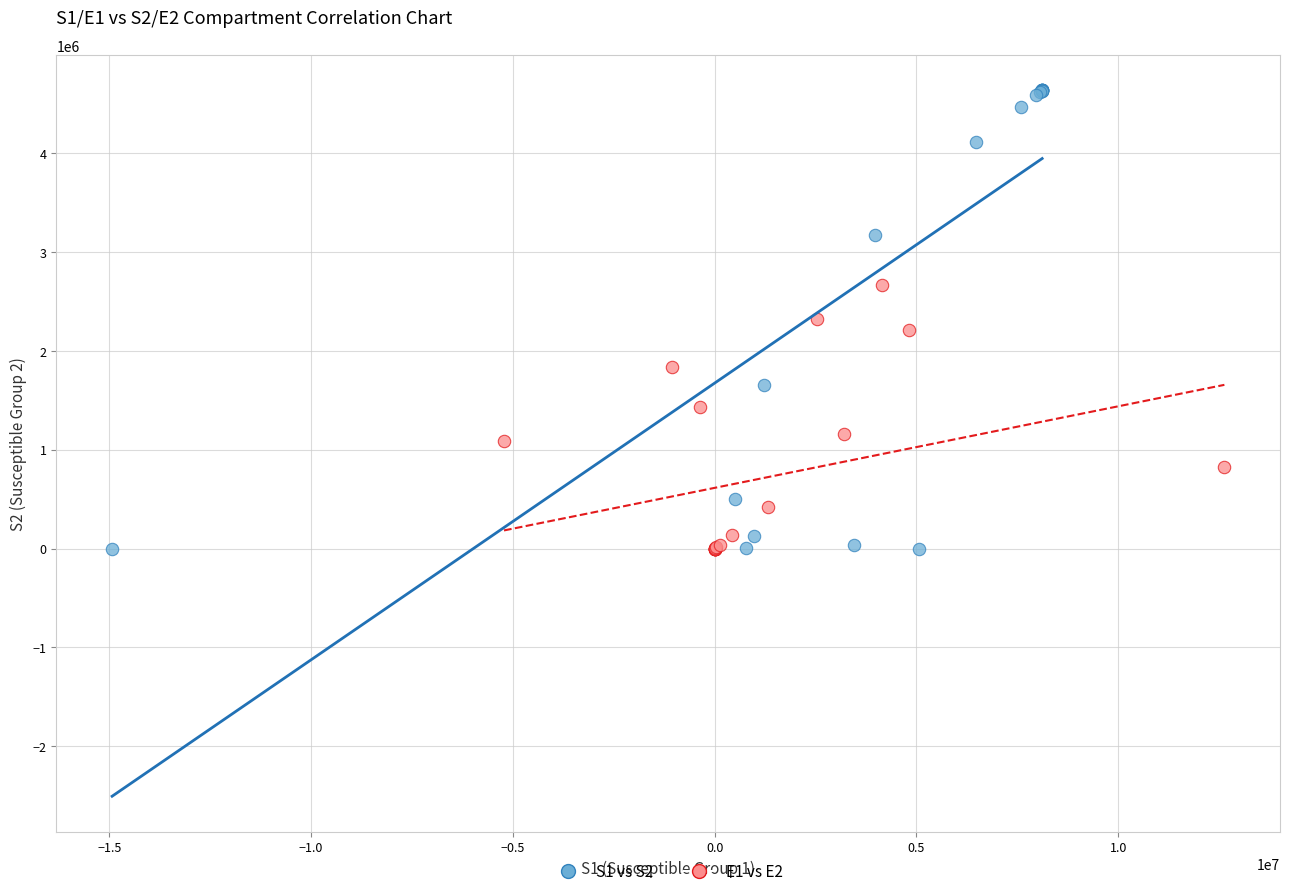

Which series has the widest spread of Y values?

S1 vs S2